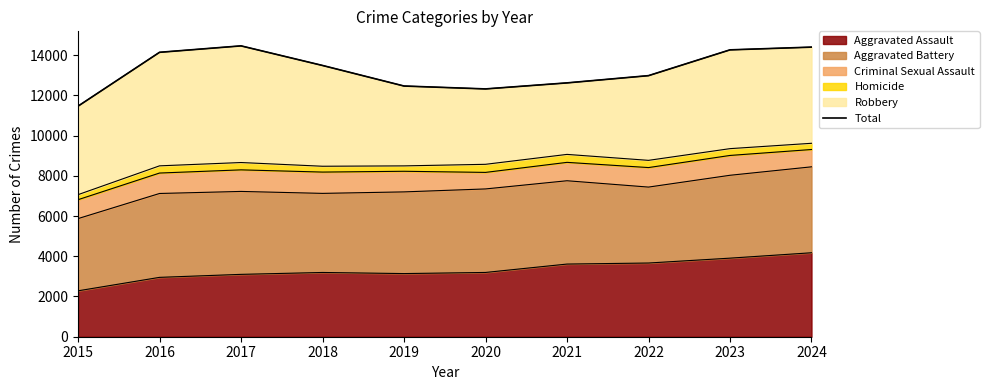

What is the value of the 2nd point from the left?

14139